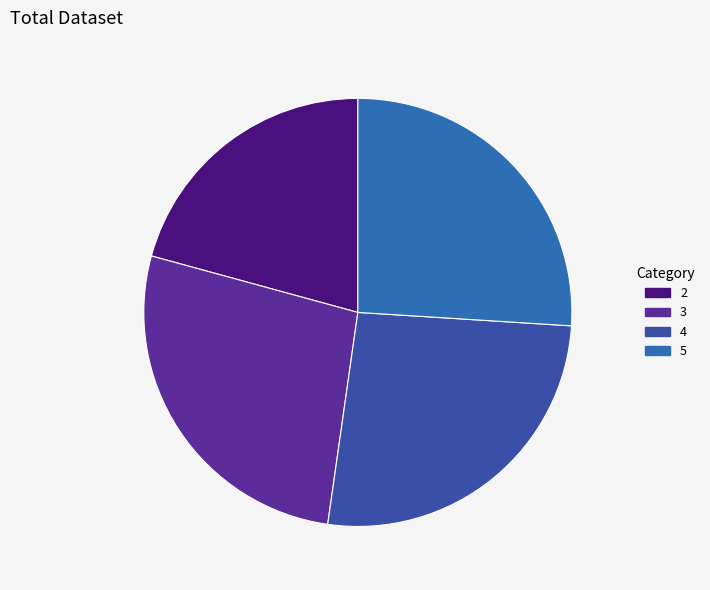

Count the number of slices in the pie.

4